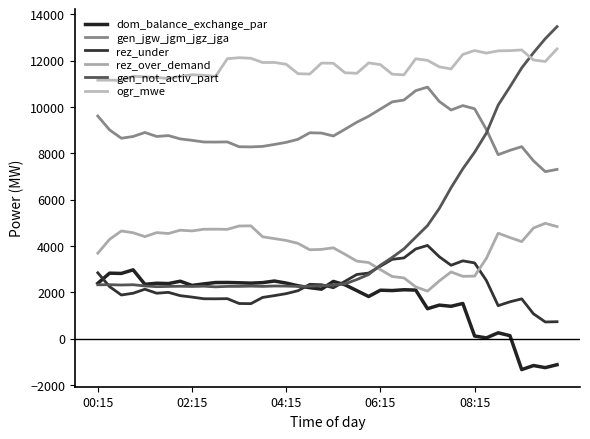

Count the number of categories in the chart.

40